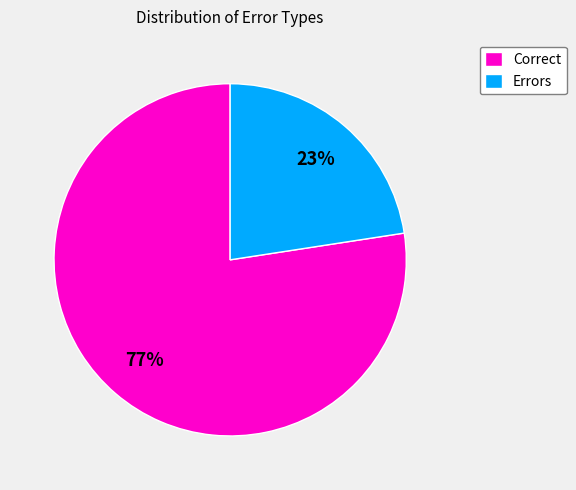

To the nearest percent, what percentage of the pie is Errors?

23%